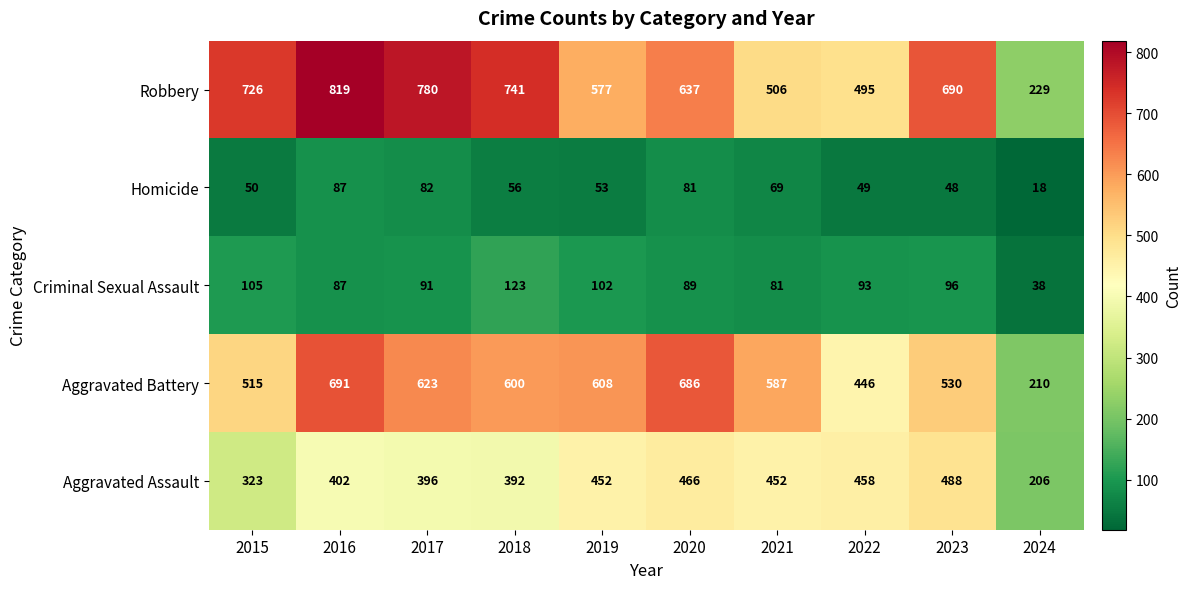

What is the difference between the second highest and minimum values in the Homicide series?

64